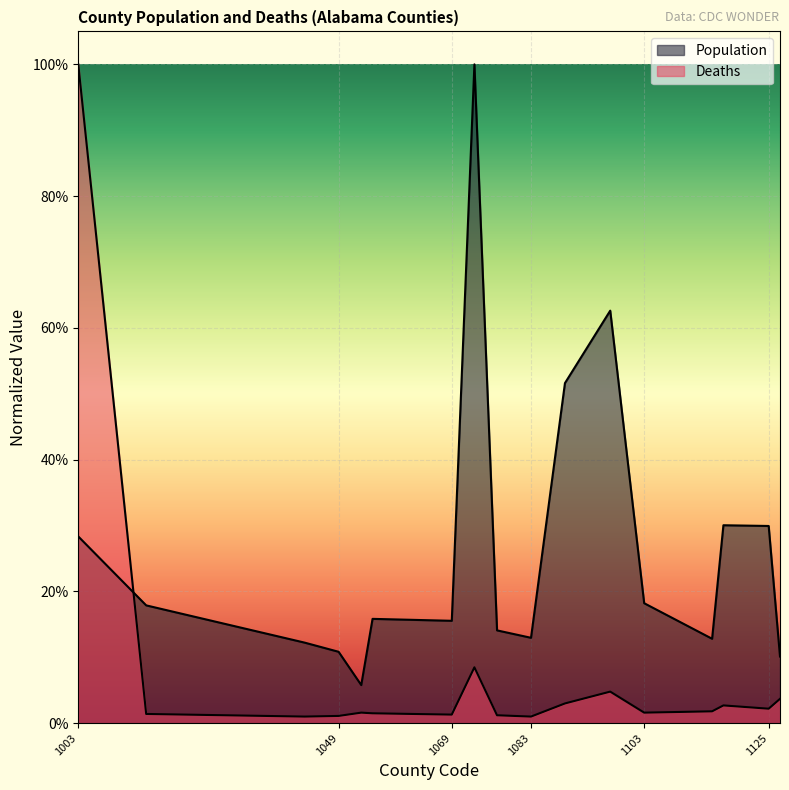

How many interior local peaks does the Population series have?

4